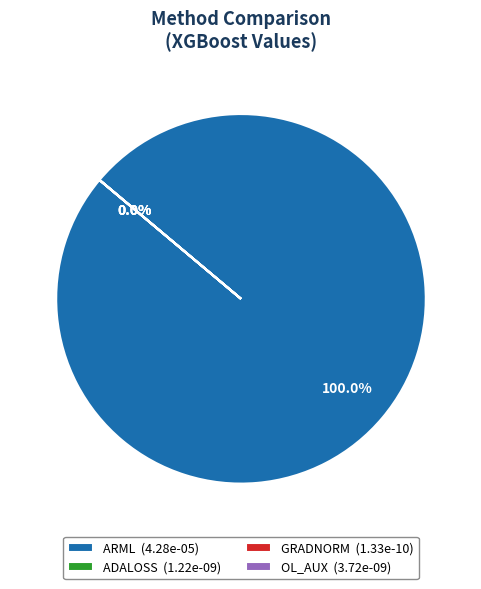

To the nearest percent, what portion does ARML represent?

100%